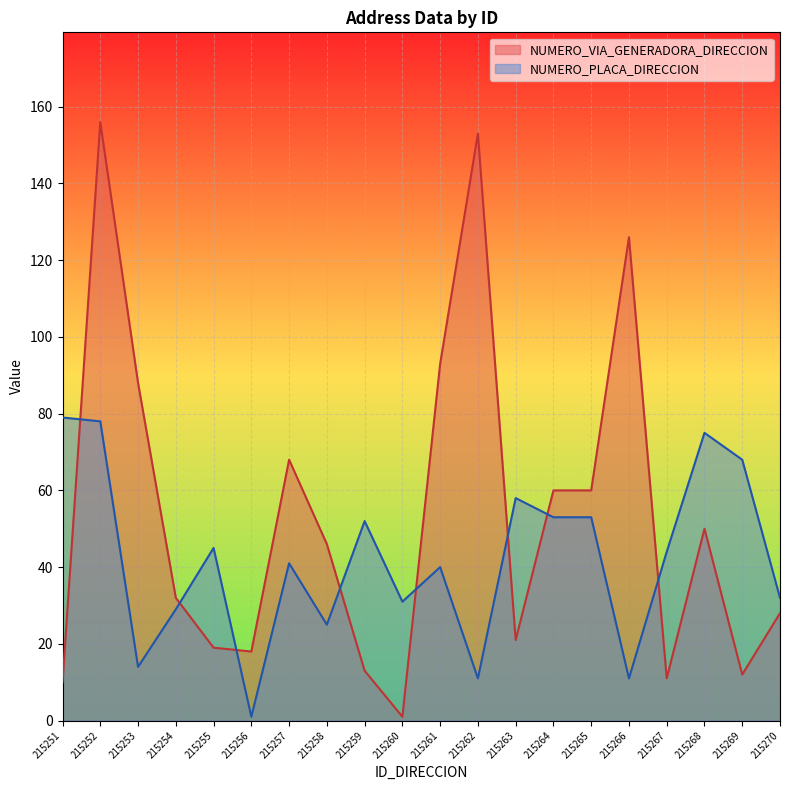

True or false: NUMERO_PLACA_DIRECCION has more than 2 points higher than both neighbors.

True